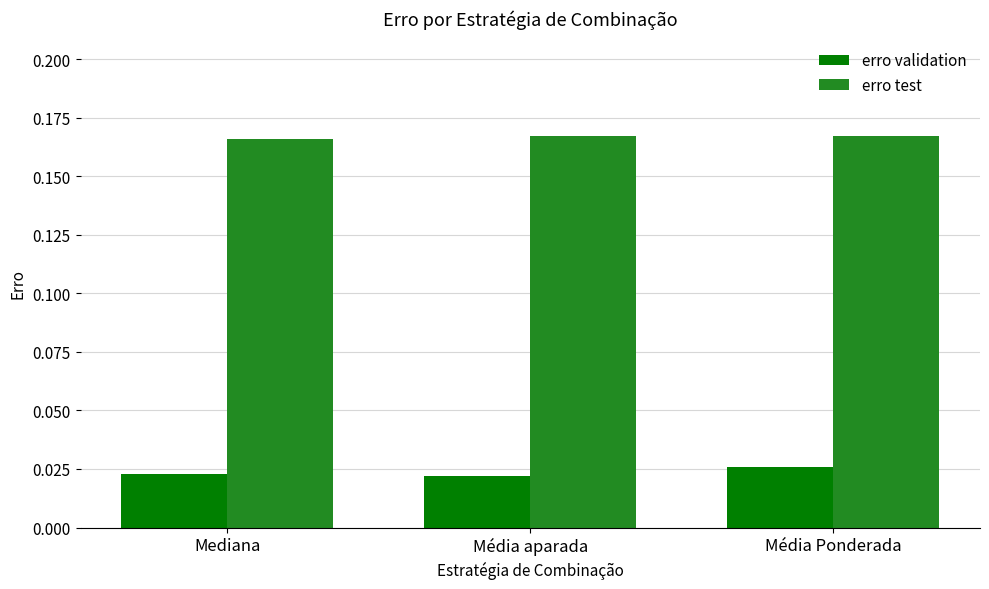

Is it true that erro test equals 0.3 at Média aparada?

False